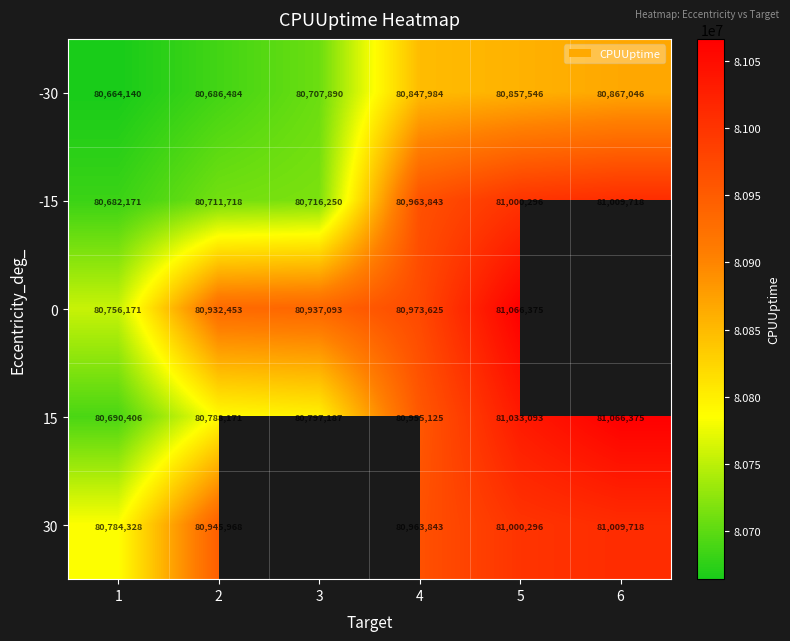

True or false: 15 has a value of 81033093 at 5.

True